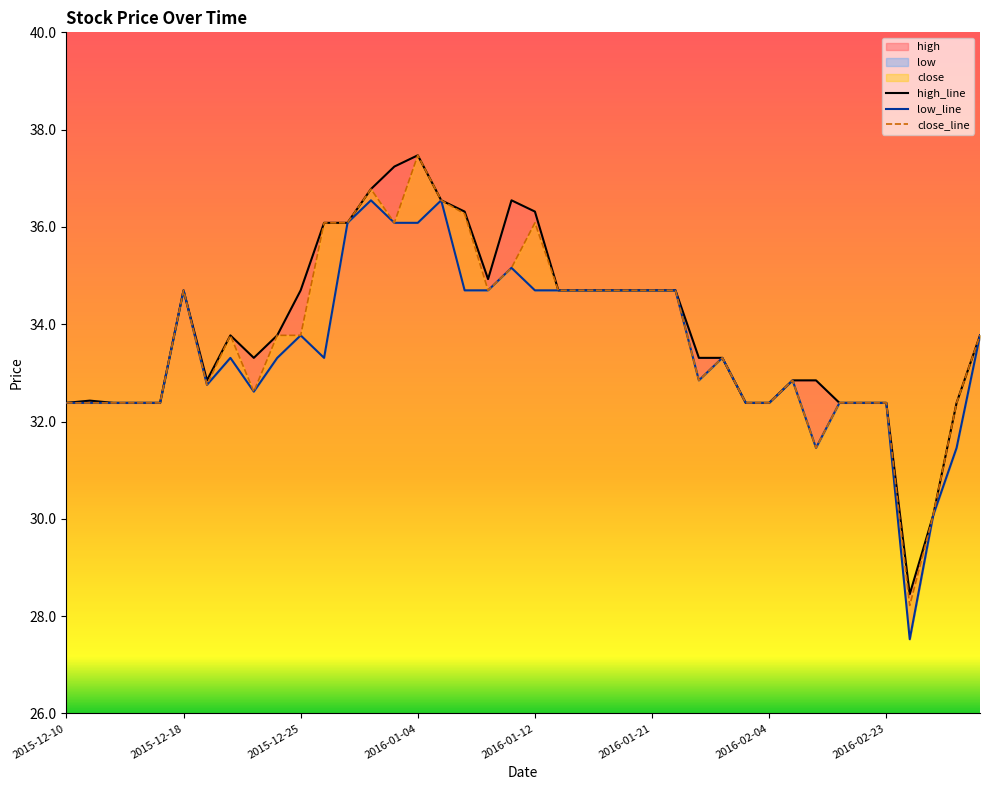

What is the label of the 39th point from the left?

2016-03-01